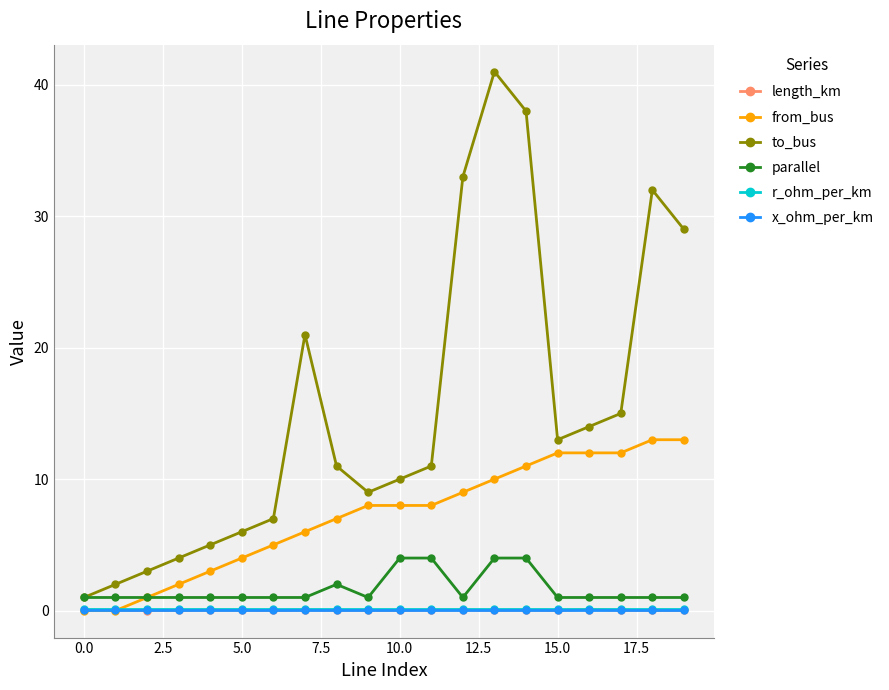

How many times do from_bus and x_ohm_per_km cross each other?

1